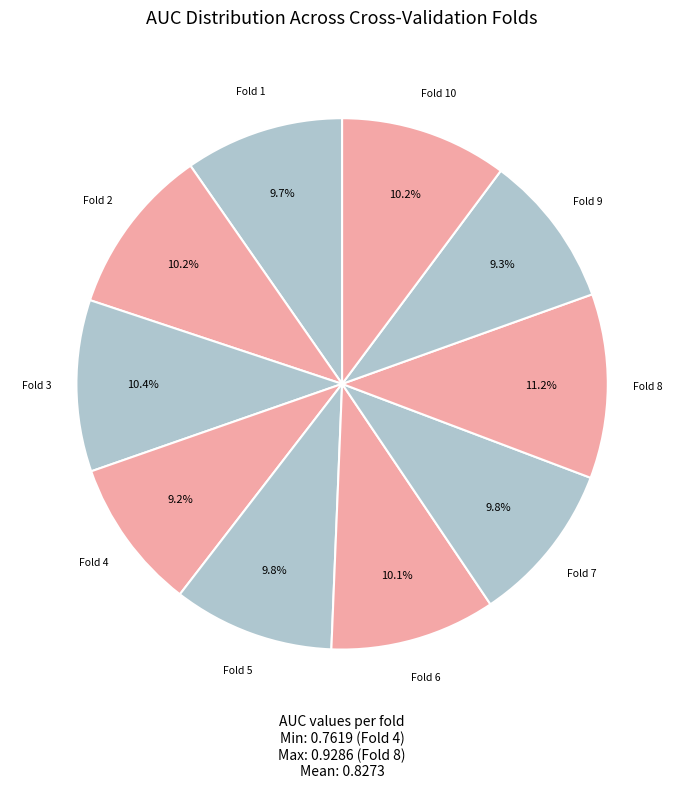

To the nearest percent, what percentage of the pie is Fold 2?

10%